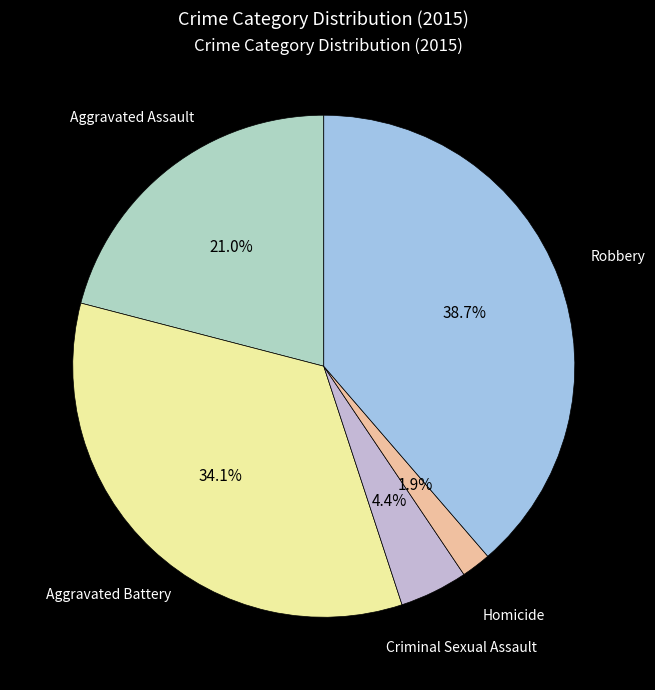

Is there a majority slice in this chart?

No